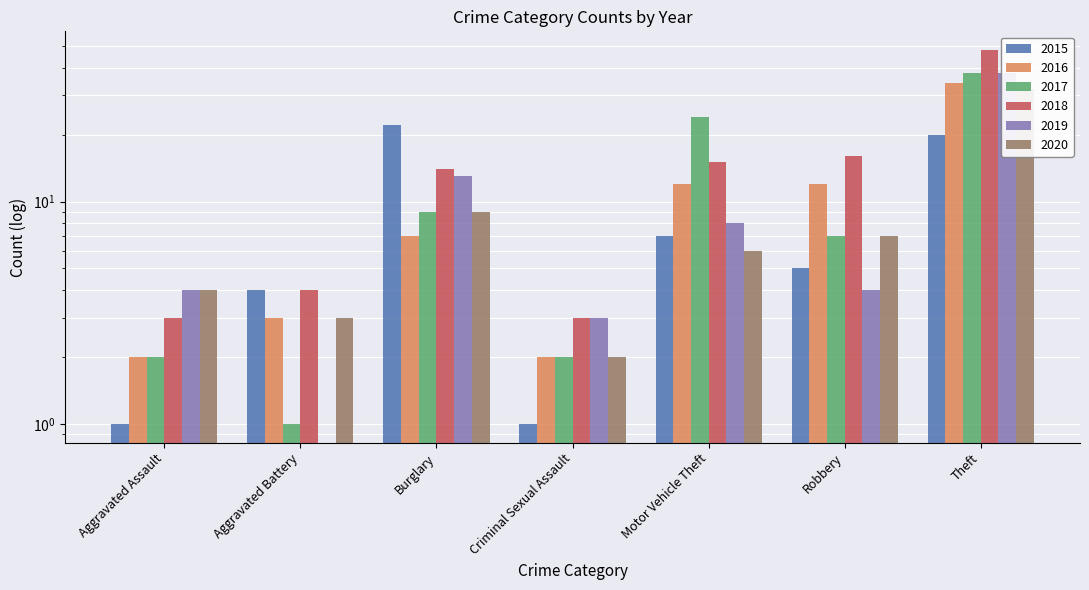

At which category does the chart reach its peak across all series?

Theft